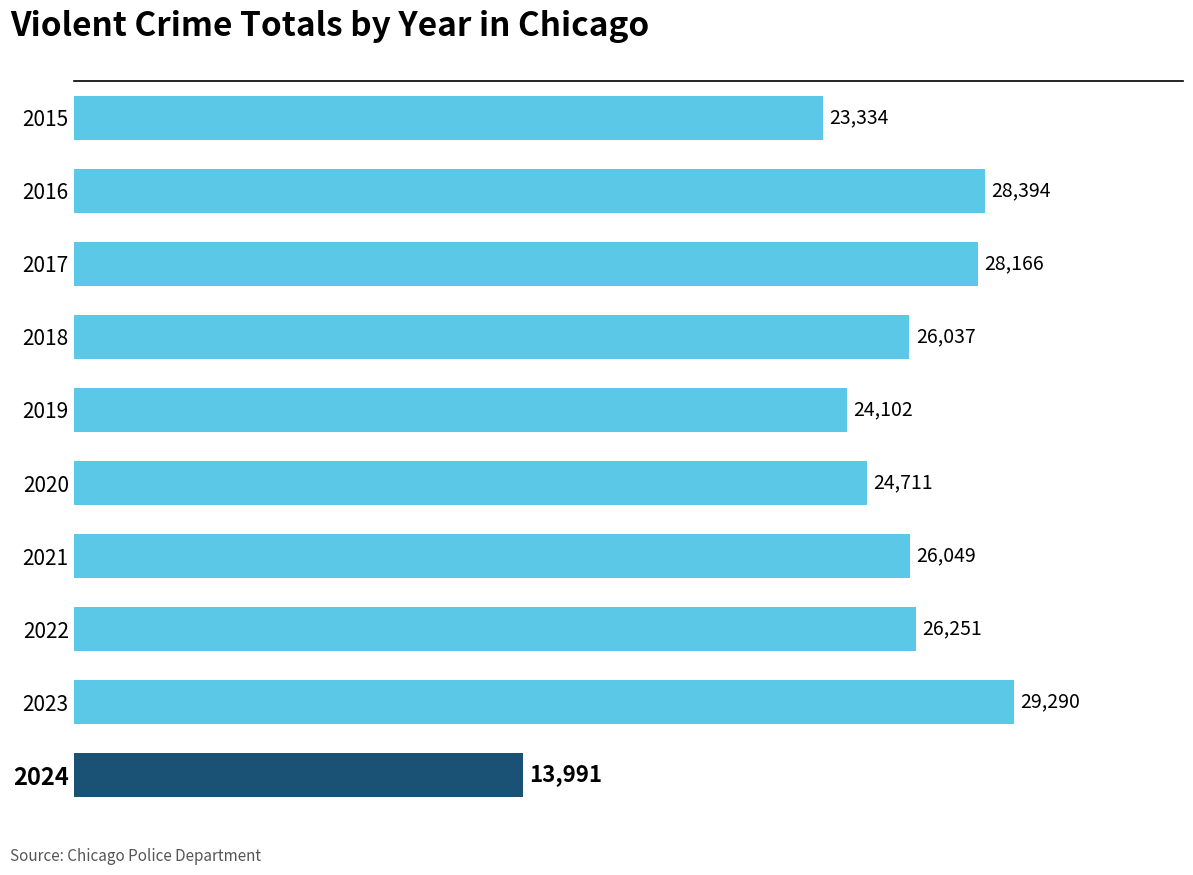

Does the chart contain stacked bars?

No